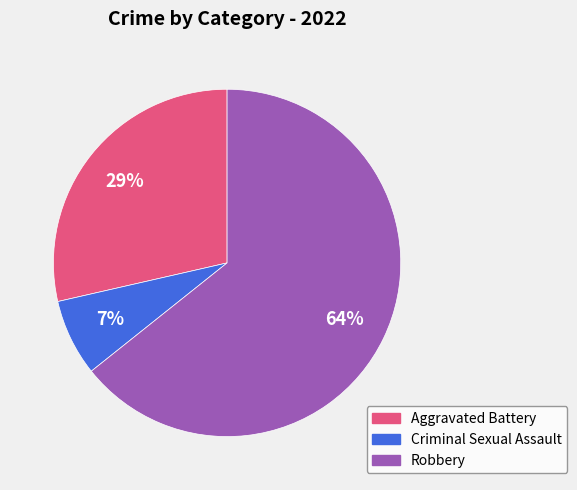

What percentage is the Criminal Sexual Assault slice, to the nearest percent?

7%